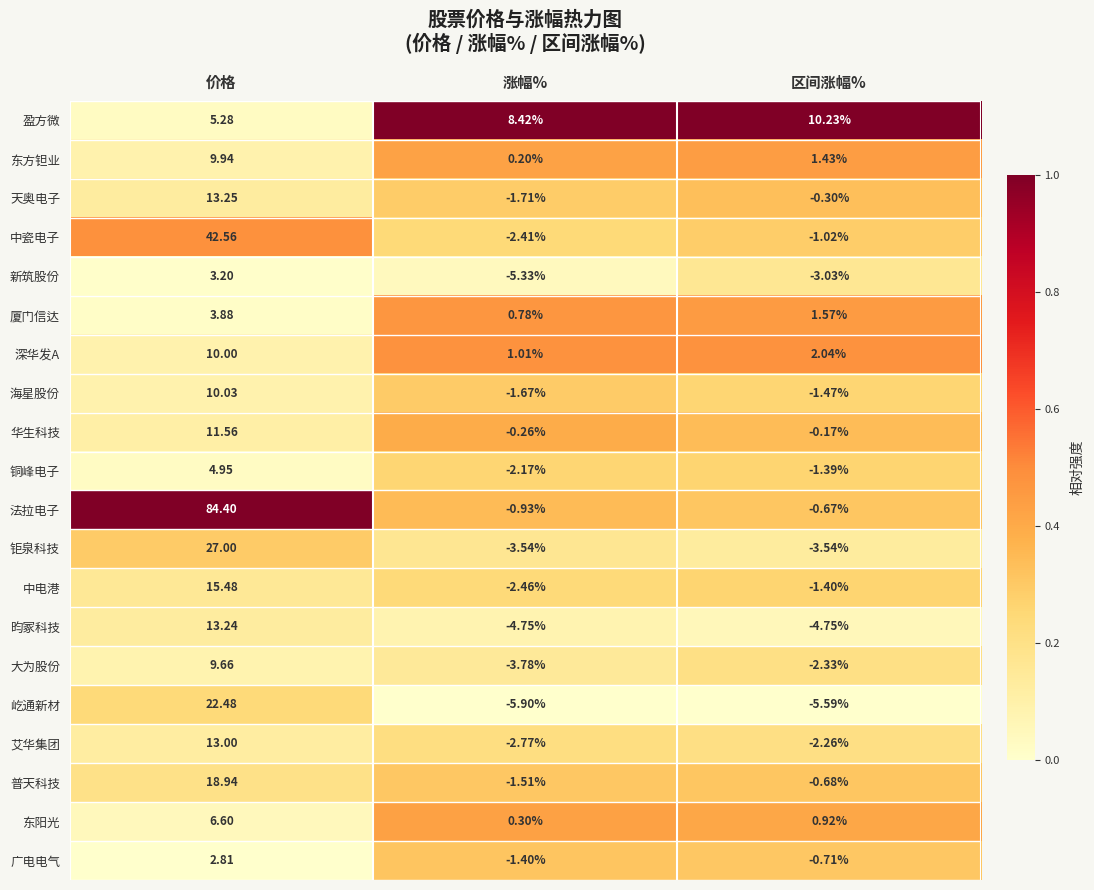

Which category has the lowest value in the 中瓷电子 series?

涨幅%